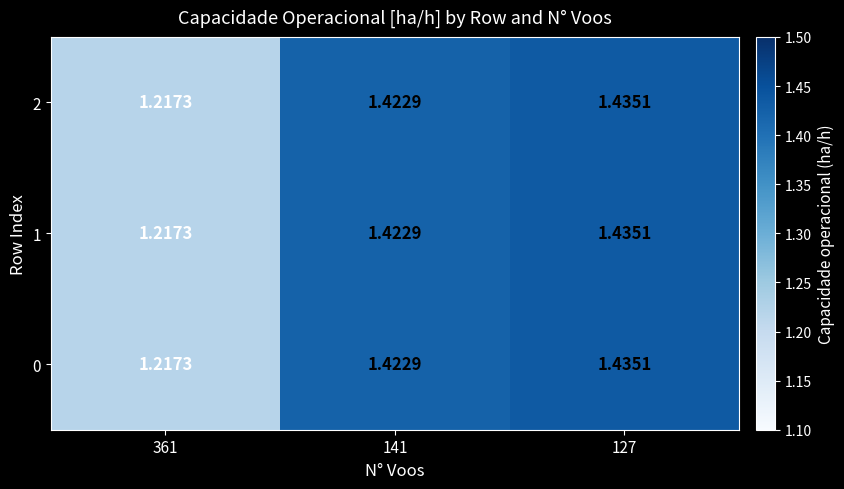

Is the value of 1 at 141 greater than the value of 0 at 127?

No